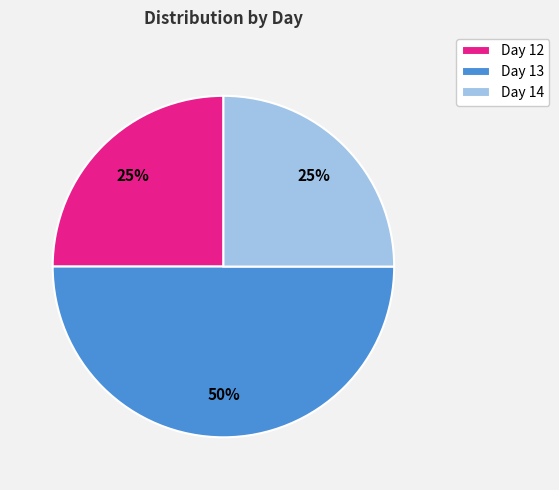

Between Day 13 and Day 14, which is larger?

Day 13